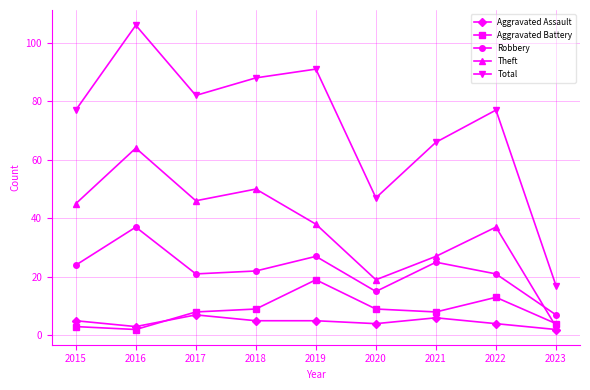

At which category is the sum across all series the highest?

2016